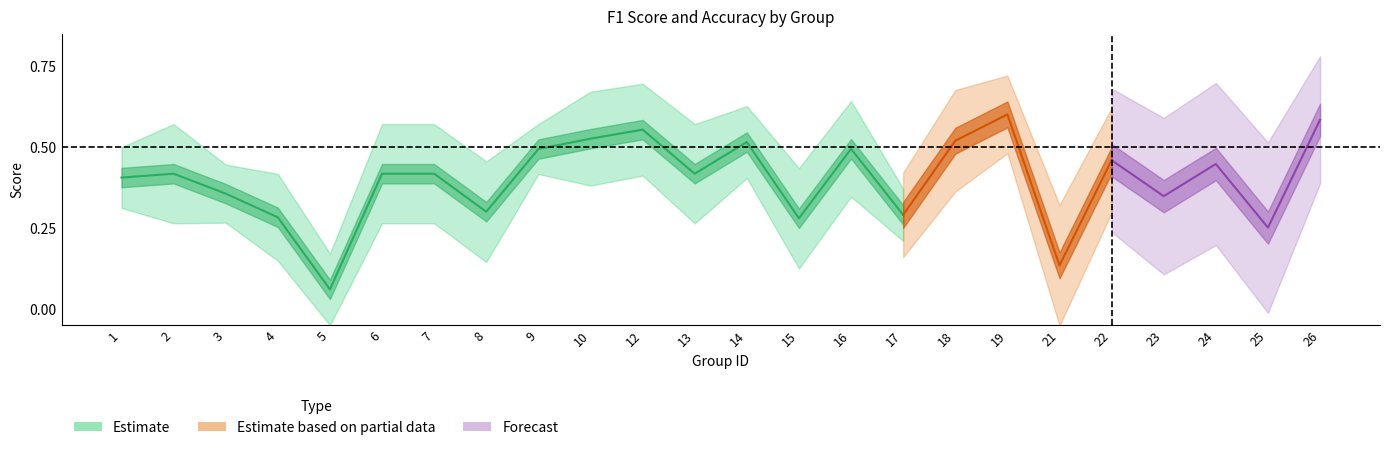

What is the difference between the maximum and minimum values in the accuracy series?

0.5